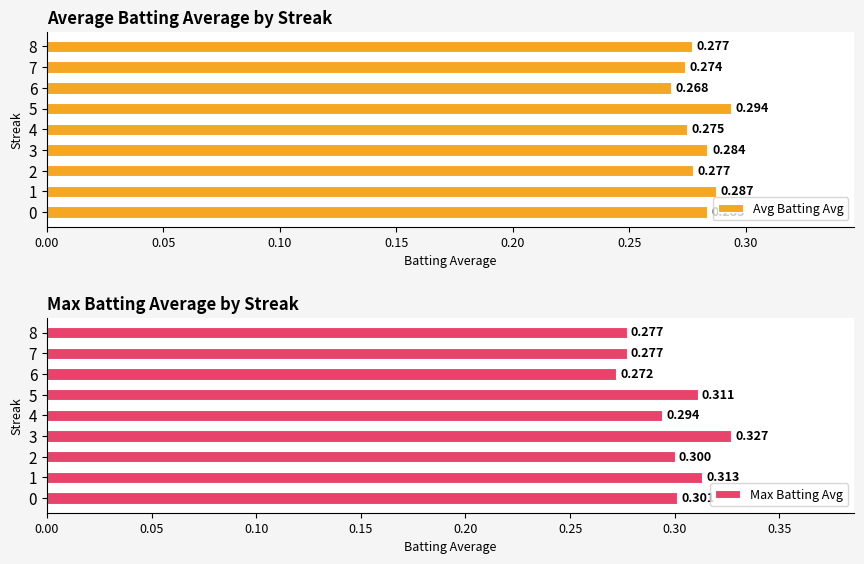

Rank the series at 0.00 from lowest to highest value.

Avg Batting Avg, Max Batting Avg